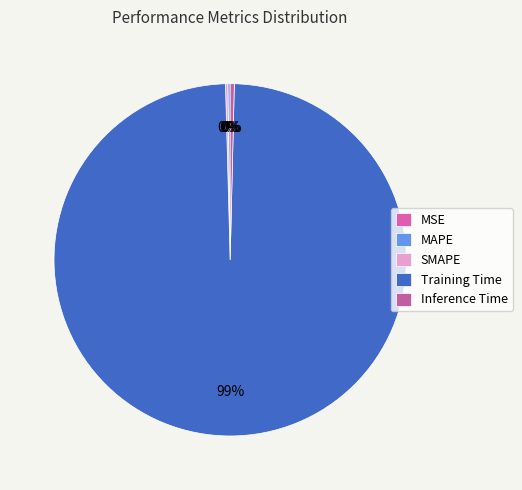

The Training Time slice represents 87% of the pie. True or false?

False